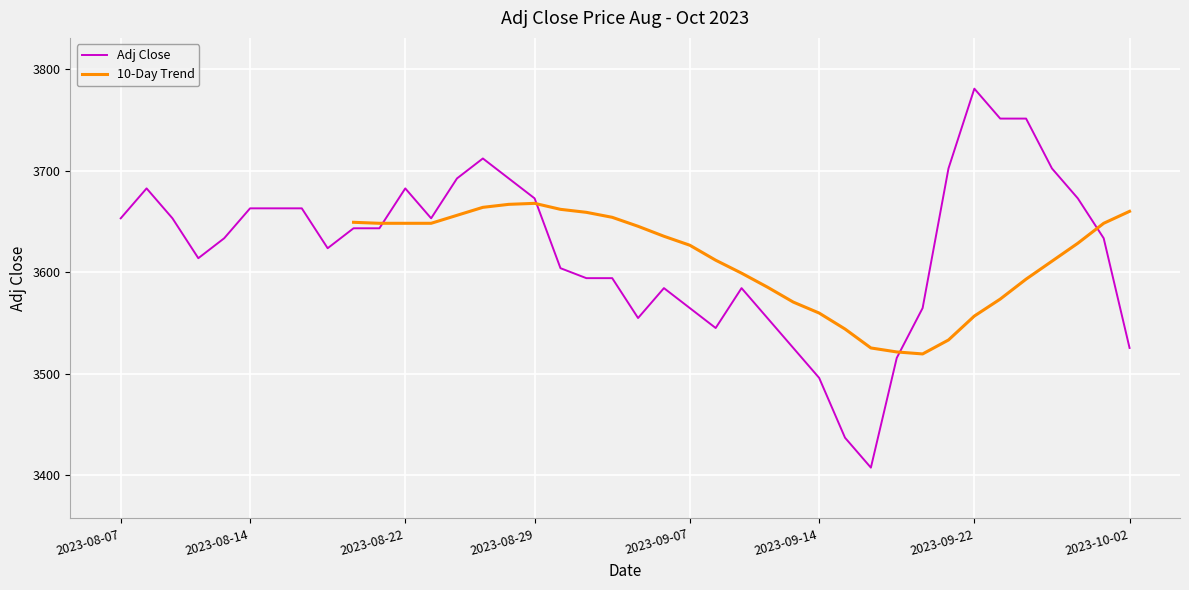

What is the value of the 36th point from the left?

3751.4